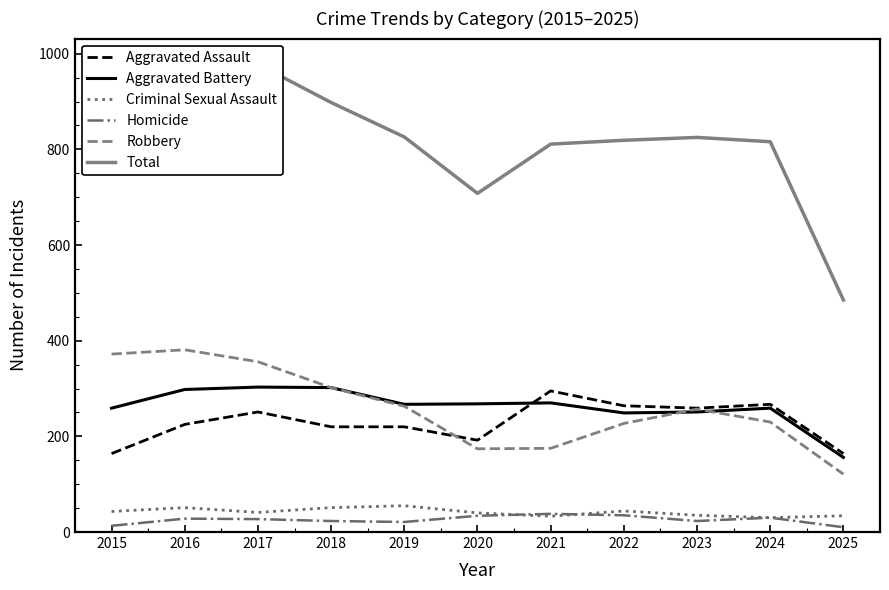

What is the average value of the Robbery series?

260